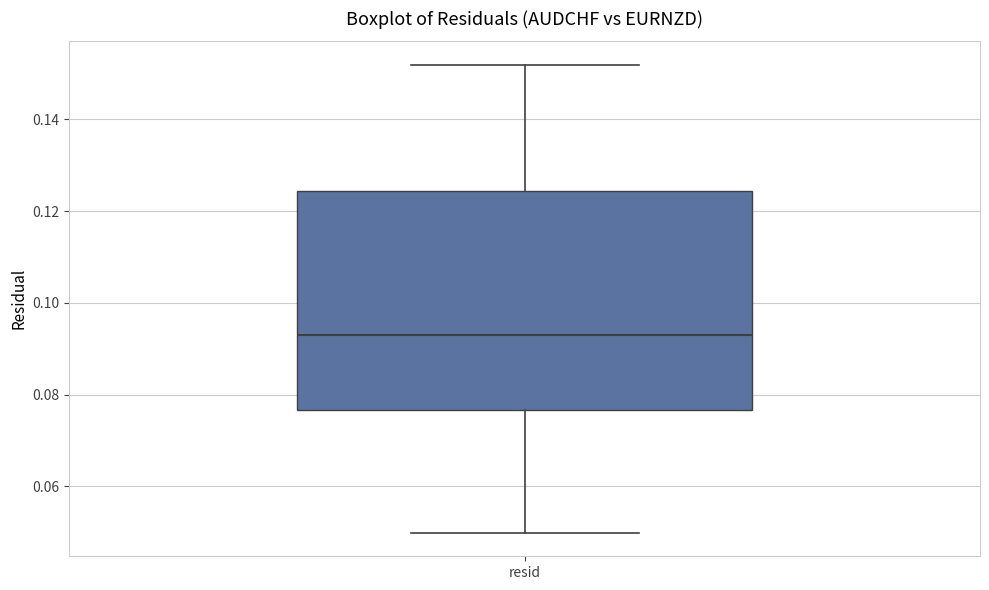

Transcribe this box plot: give where the median line is, the range the box spans, and where the two whiskers end, as read against the y-axis. The values are not printed on the chart, so give them approximately, as read against the axis.

median 0.094, box 0.076 to 0.124, whiskers 0.050 to 0.152